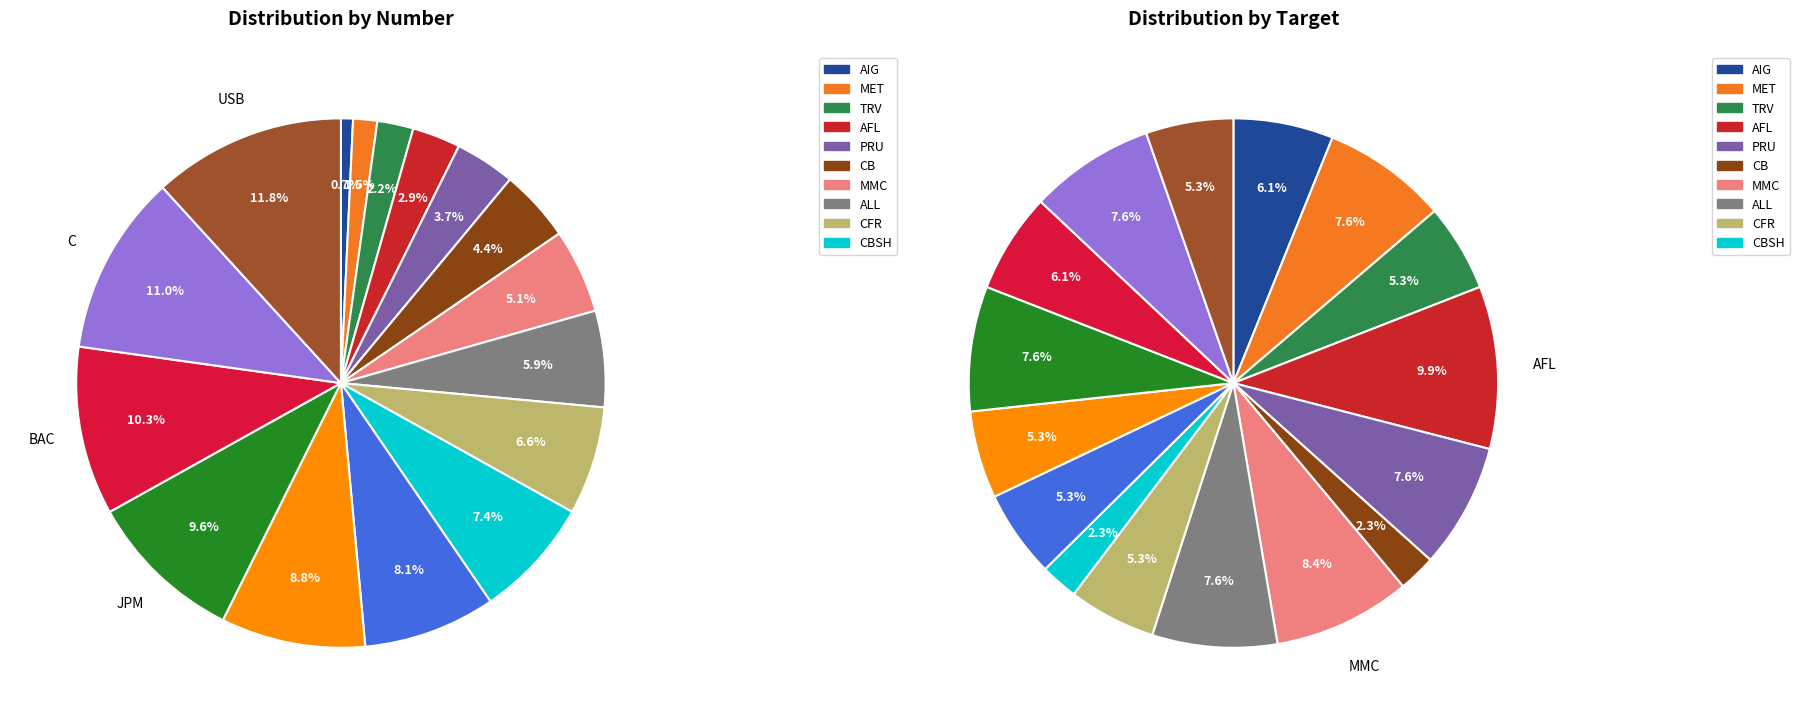

The CBSH slice represents 1% of the pie. True or false?

False